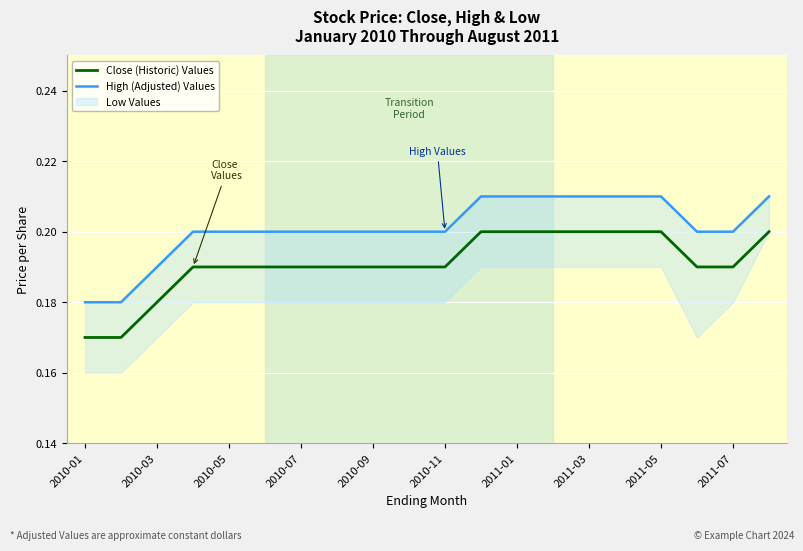

True or false: High (Adjusted) Values and Close (Historic) Values cross at least once.

False